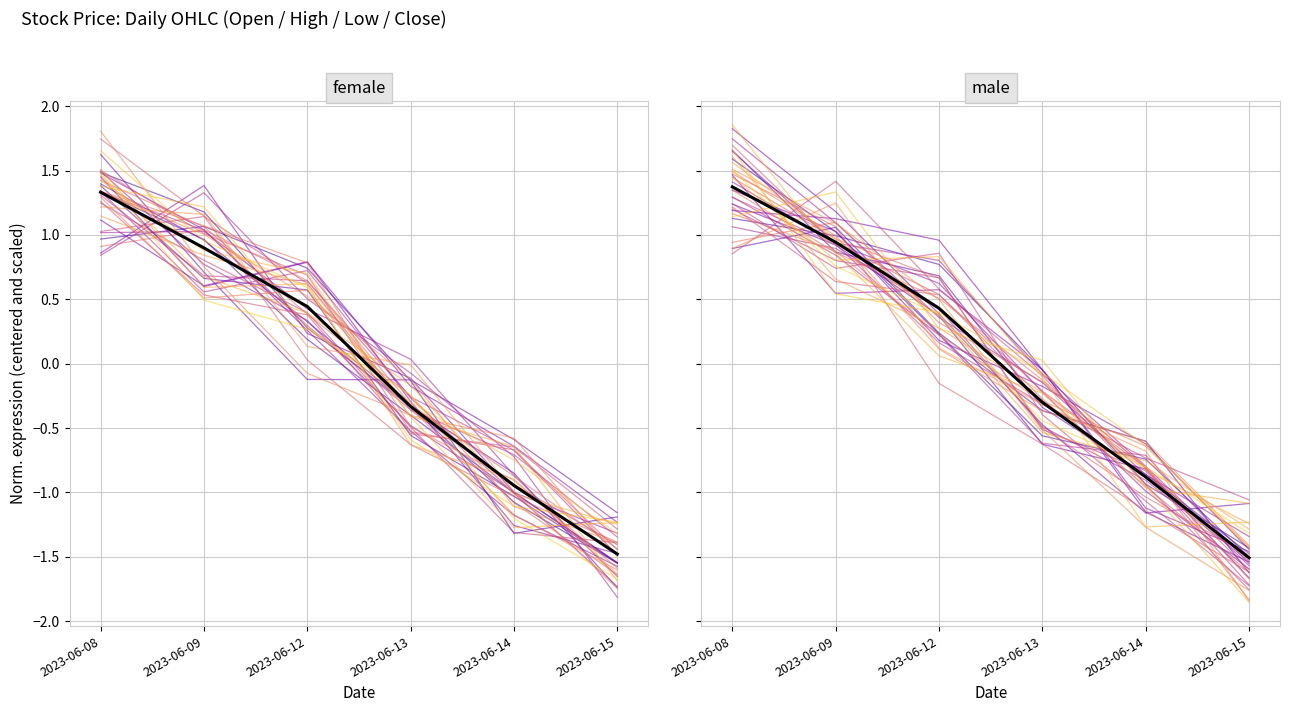

What is the value of the line_0 point at the 3rd from the left?

0.2